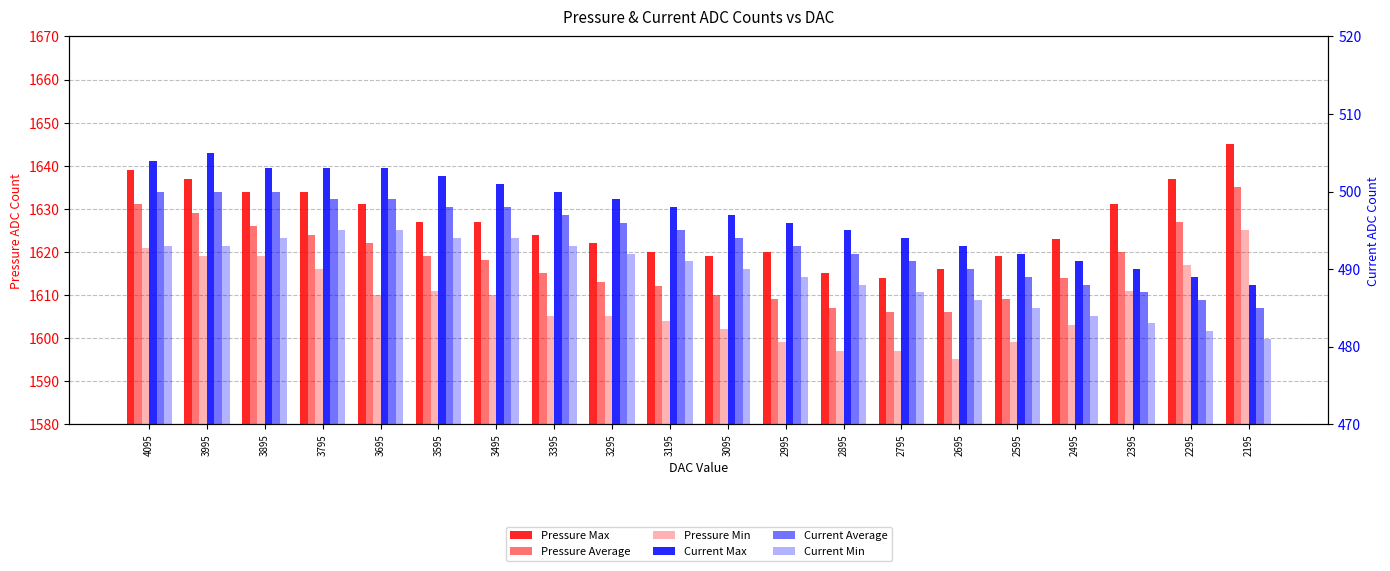

The value of Current Max at 3195 is 498. True or false?

True